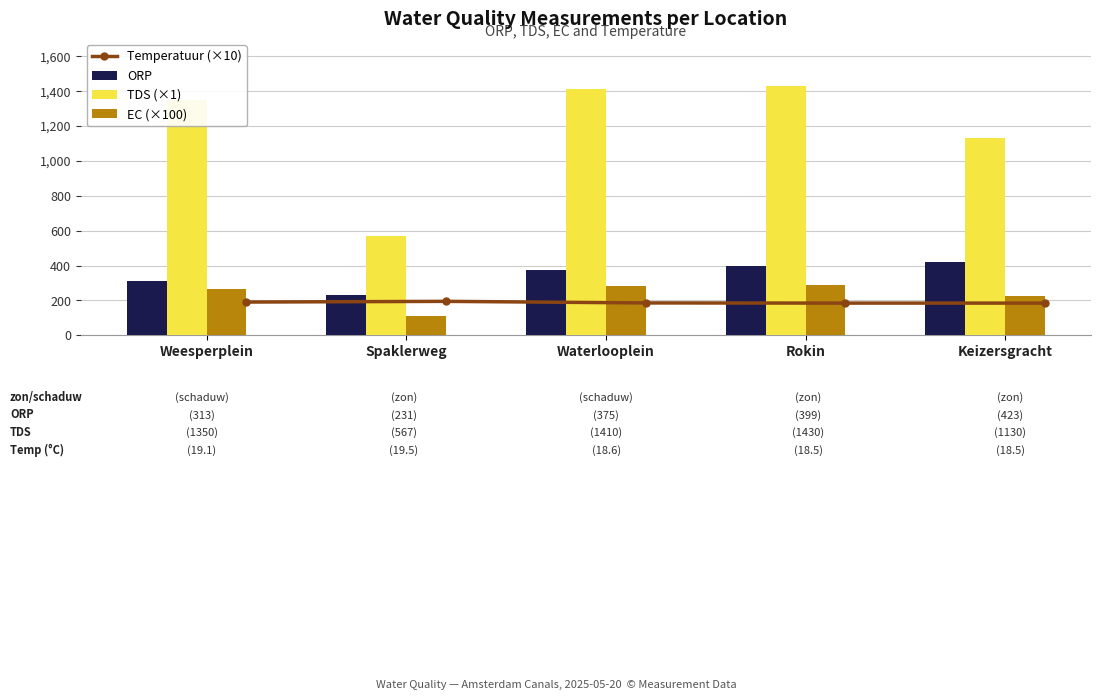

Is it true that ORP equals 114.7 at Spaklerweg?

False